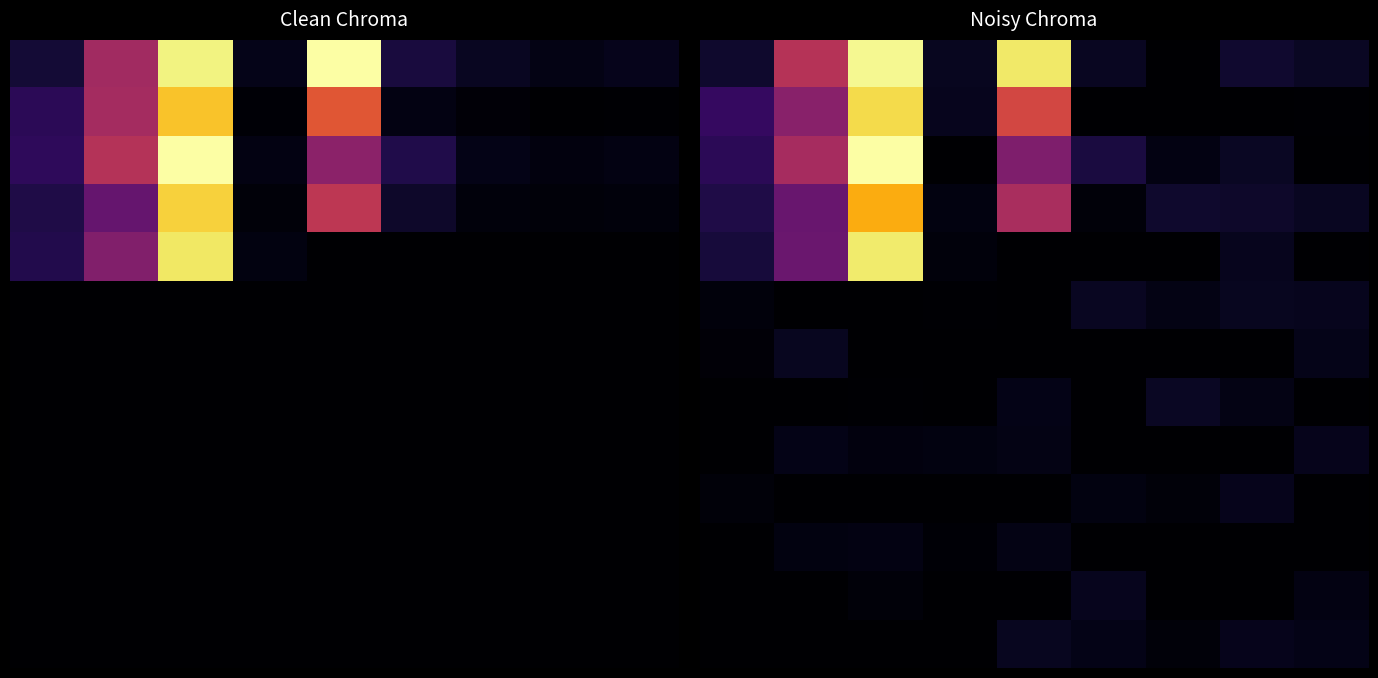

What is the difference between the highest and lowest values at 1?

26.1